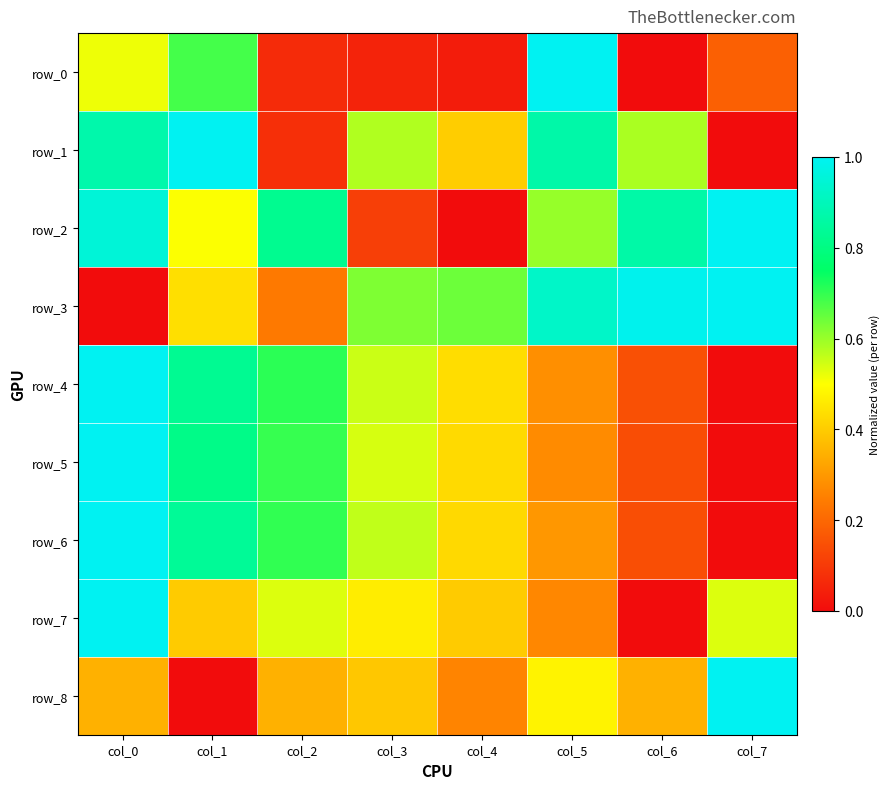

Reading left to right, list all the values displayed in this chart.

row_0: col_0=0.5	col_1=0.7	col_2=0.1	col_3=0.1	col_4=0.0	col_5=1.0	col_6=0.0	col_7=0.2
row_1: col_0=0.9	col_1=1.0	col_2=0.1	col_3=0.6	col_4=0.4	col_5=0.9	col_6=0.6	col_7=0.0
row_2: col_0=1.0	col_1=0.5	col_2=0.8	col_3=0.1	col_4=0.0	col_5=0.6	col_6=0.9	col_7=1.0
row_3: col_0=0.0	col_1=0.4	col_2=0.2	col_3=0.6	col_4=0.6	col_5=0.9	col_6=1.0	col_7=1.0
row_4: col_0=1.0	col_1=0.8	col_2=0.7	col_3=0.6	col_4=0.4	col_5=0.3	col_6=0.1	col_7=0.0
row_5: col_0=1.0	col_1=0.8	col_2=0.7	col_3=0.5	col_4=0.4	col_5=0.3	col_6=0.1	col_7=0.0
row_6: col_0=1.0	col_1=0.8	col_2=0.7	col_3=0.6	col_4=0.4	col_5=0.3	col_6=0.1	col_7=0.0
row_7: col_0=1.0	col_1=0.4	col_2=0.5	col_3=0.5	col_4=0.4	col_5=0.3	col_6=0.0	col_7=0.5
row_8: col_0=0.3	col_1=0.0	col_2=0.3	col_3=0.4	col_4=0.3	col_5=0.5	col_6=0.3	col_7=1.0